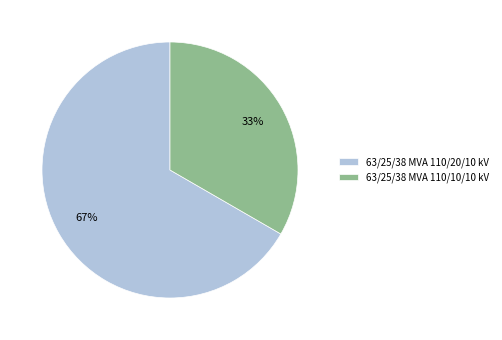

Between 63/25/38 MVA 110/10/10 kV and 63/25/38 MVA 110/20/10 kV, which is larger?

63/25/38 MVA 110/20/10 kV